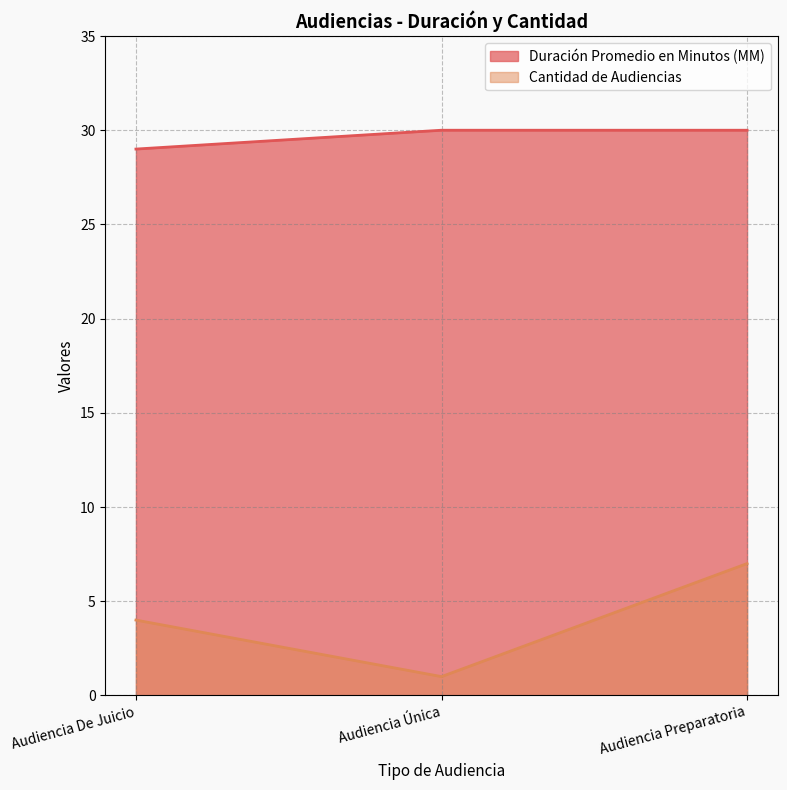

What position from the left is Audiencia Preparatoria?

3